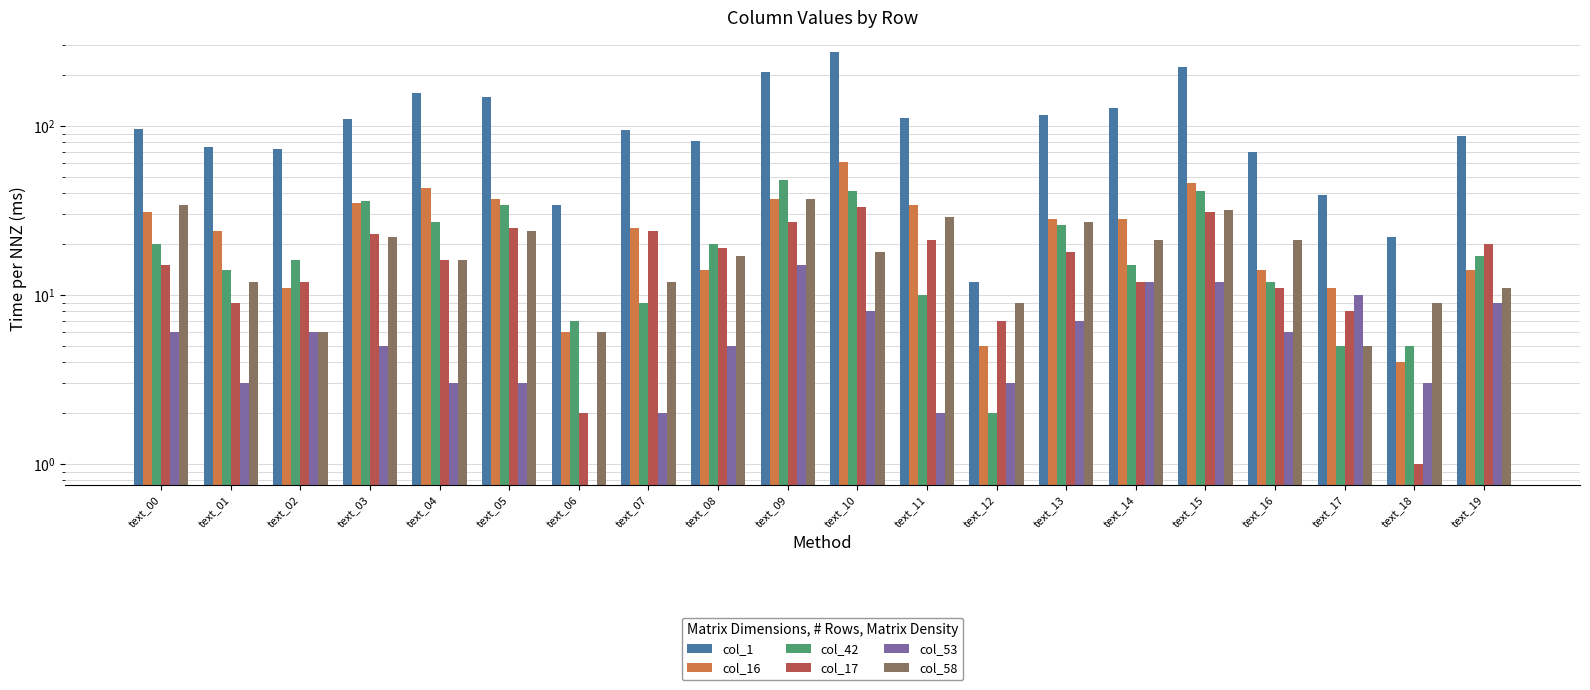

Which series changed the most between text_07 and text_08?

col_1